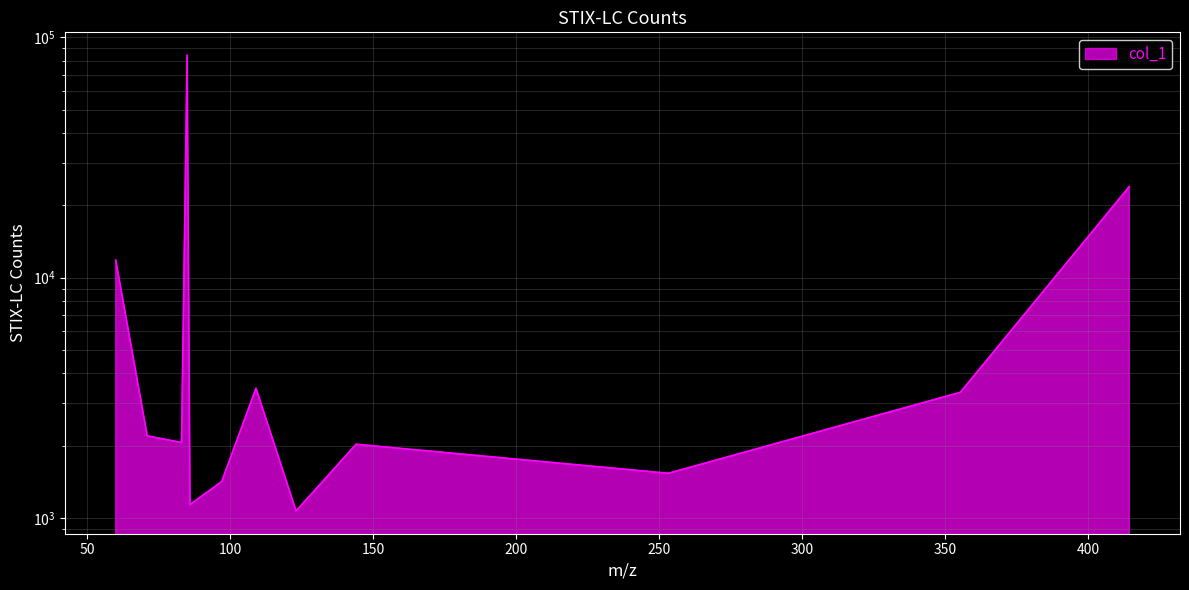

Does the chart have visible grid lines?

Yes